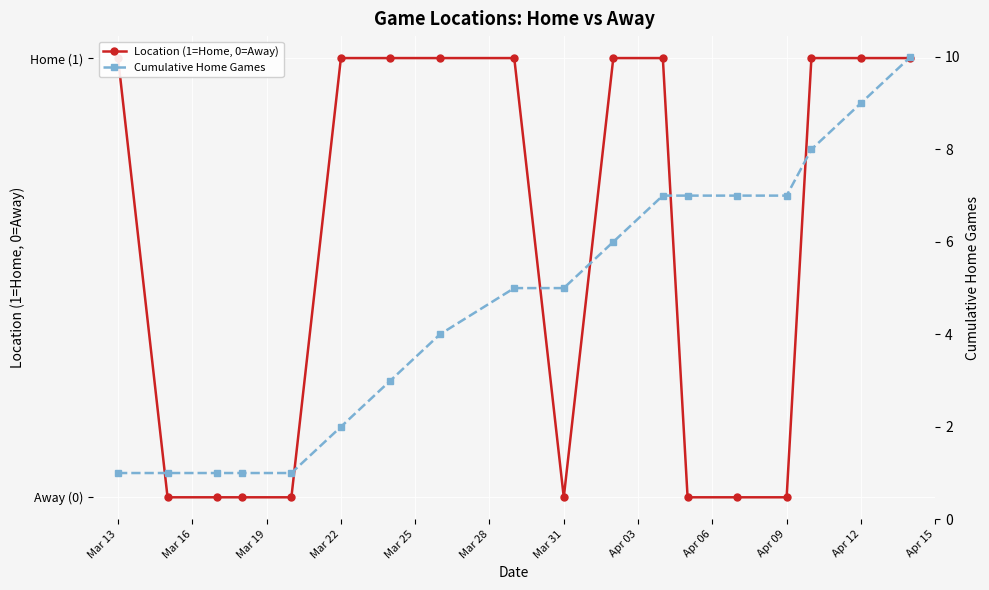

What is the minimum value for Cumulative Home Games?

1